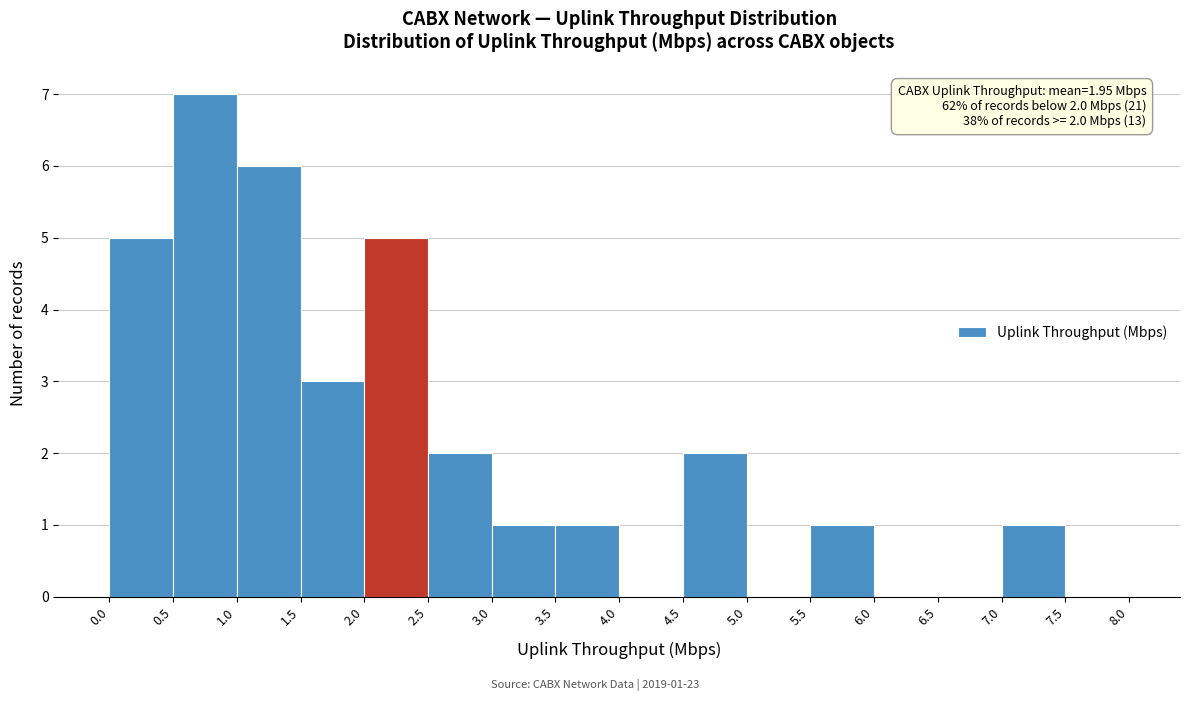

Over which range of the x-axis is the bar tallest?

0.5 to 1.0